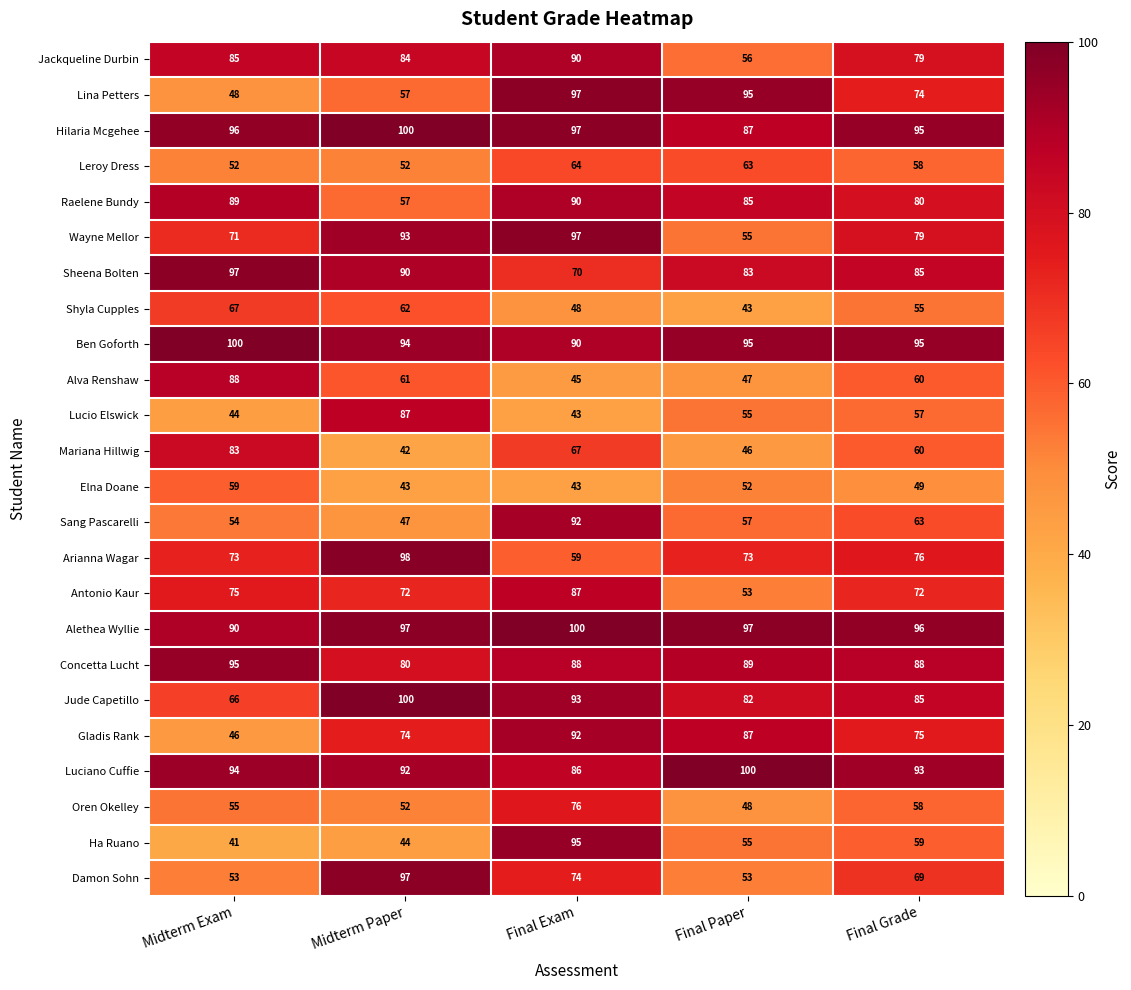

Which series changed the most between Midterm Exam and Midterm Paper?

Damon Sohn